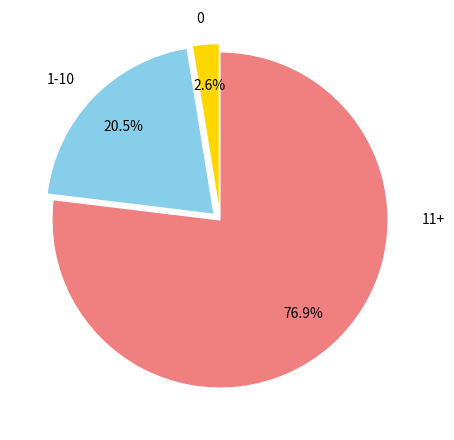

Which category has the biggest portion of the pie?

11+